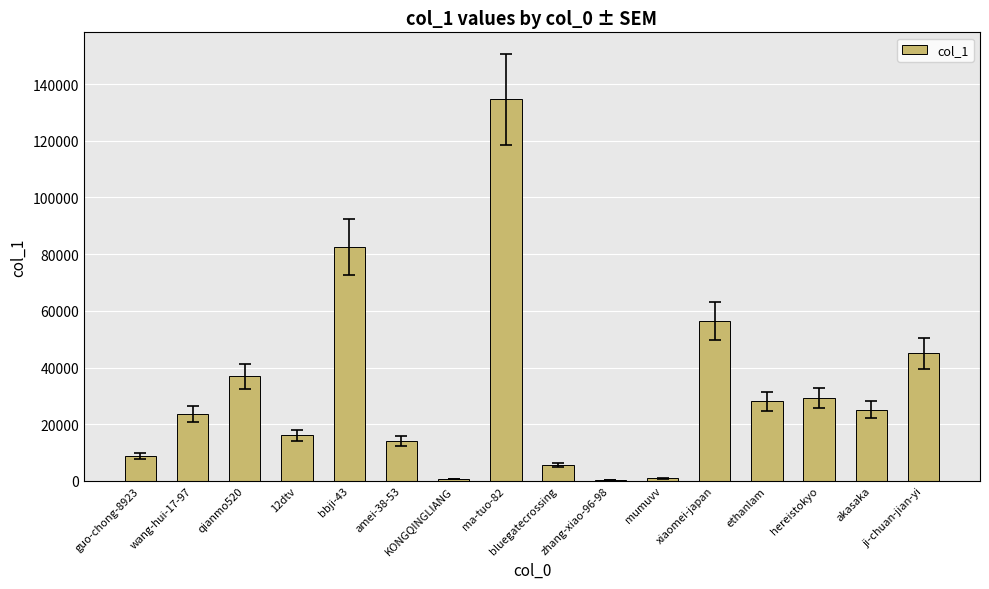

At which label does the data first exceed 25153?

qianmo520